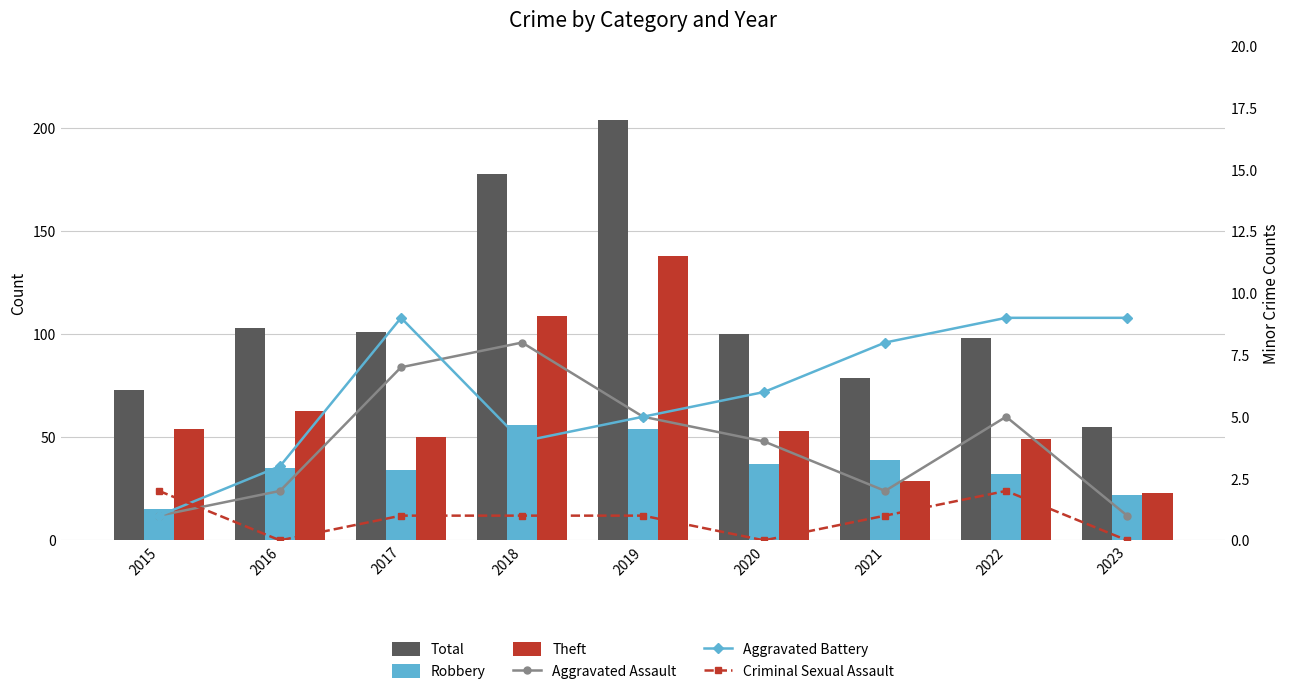

Between 2018 and 2020, which series saw the biggest shift?

Total